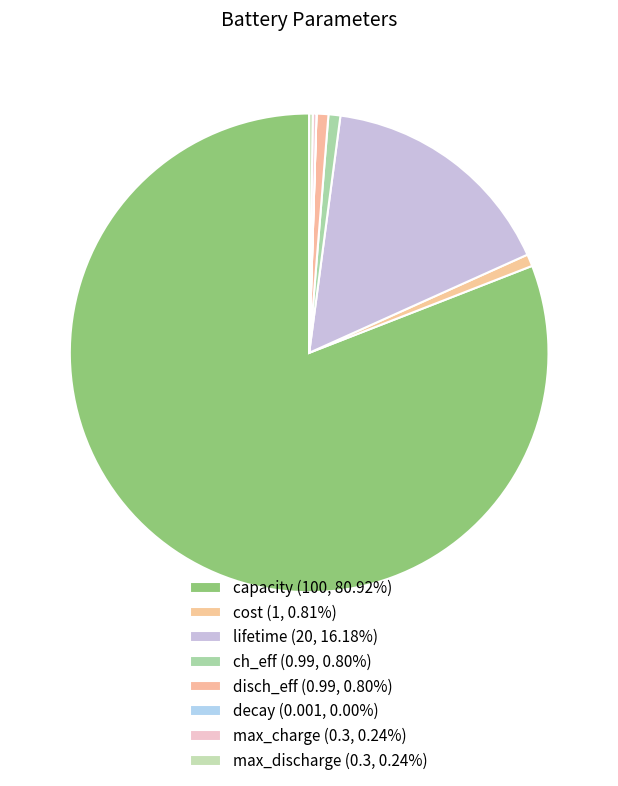

Does capacity account for over 50% of the chart?

Yes